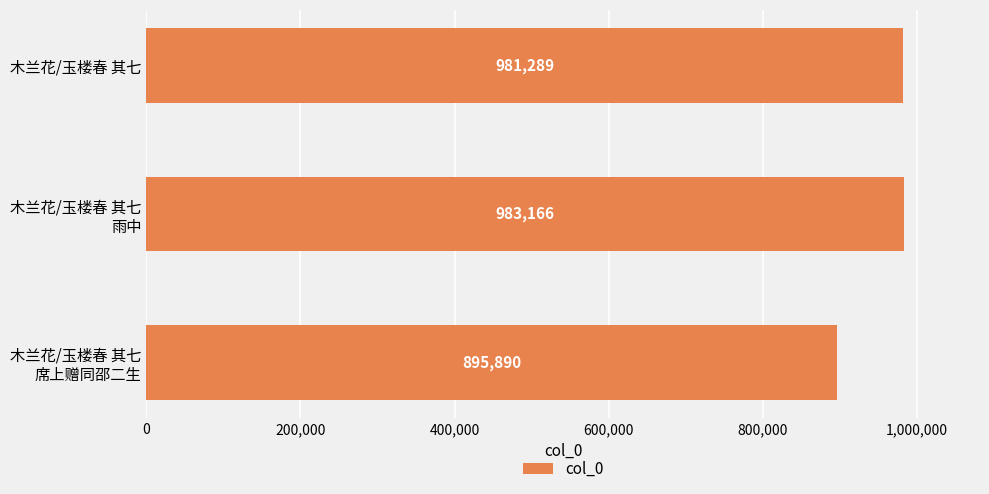

Count the number of categories in the chart.

3